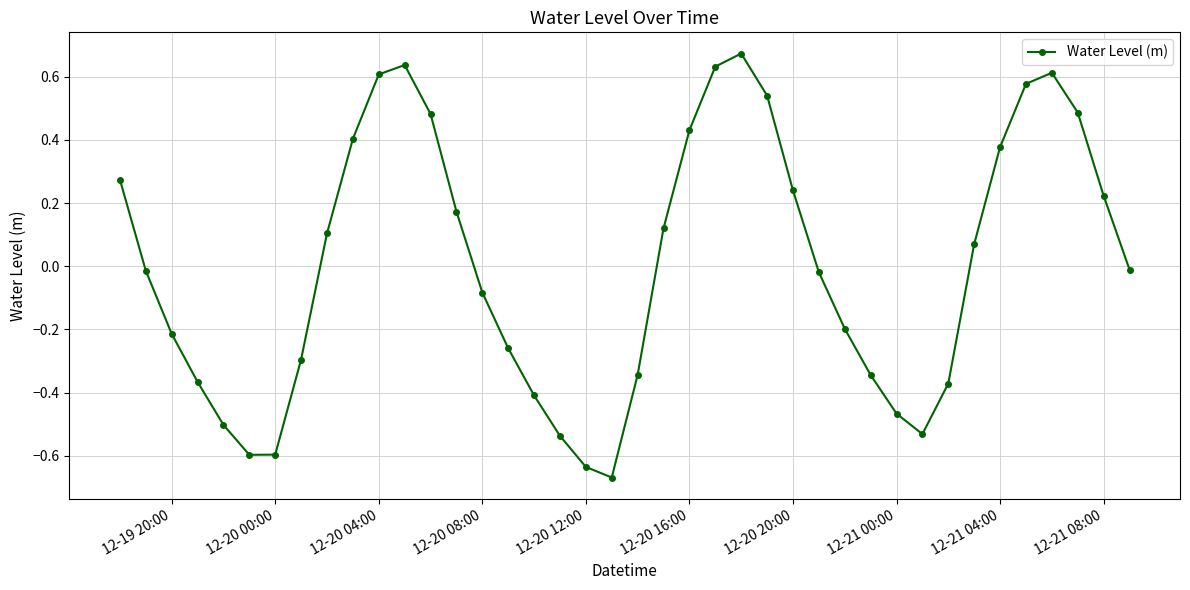

How many interior local peaks (higher than both neighbors) does the data have?

3